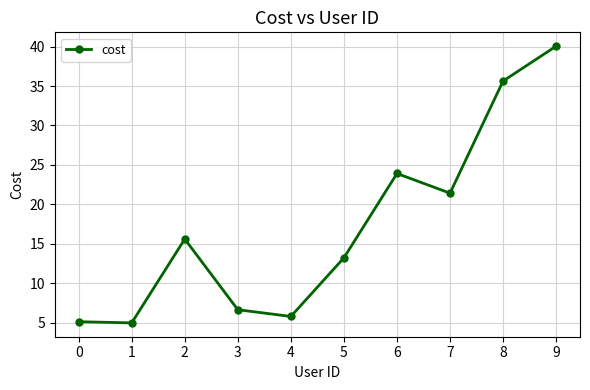

Which has a higher value, 0 or 9?

9